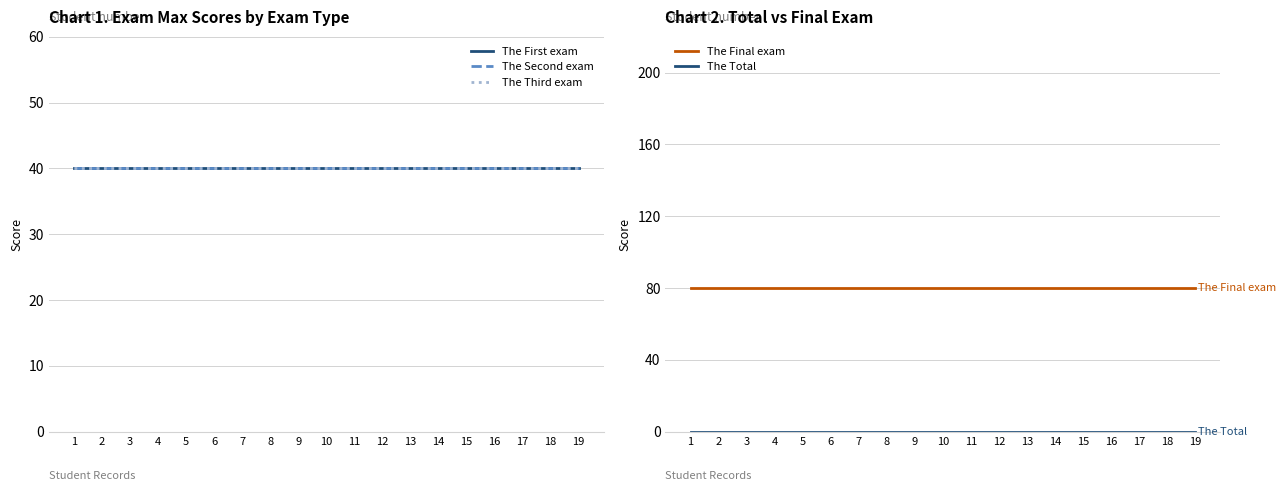

What is the sum of the The Second exam values at 9 and 12?

80